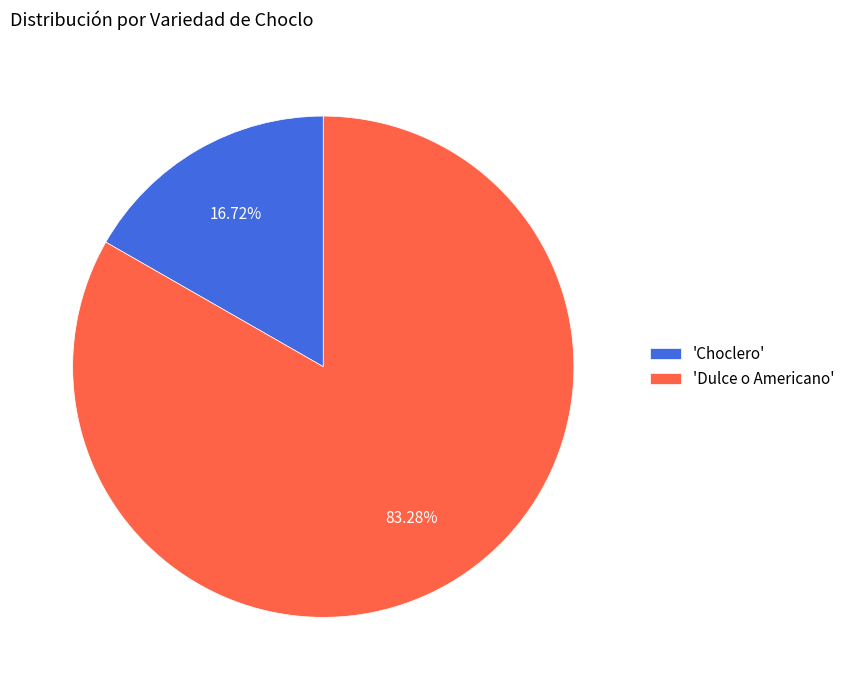

Count the number of slices in the pie.

2